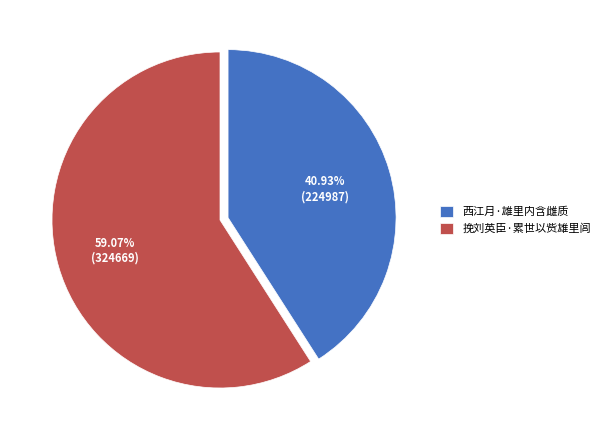

Approximately how many times larger is the value at 西江月·雄里内含雌质 compared to 挽刘英臣·累世以赀雄里闾?

0.7